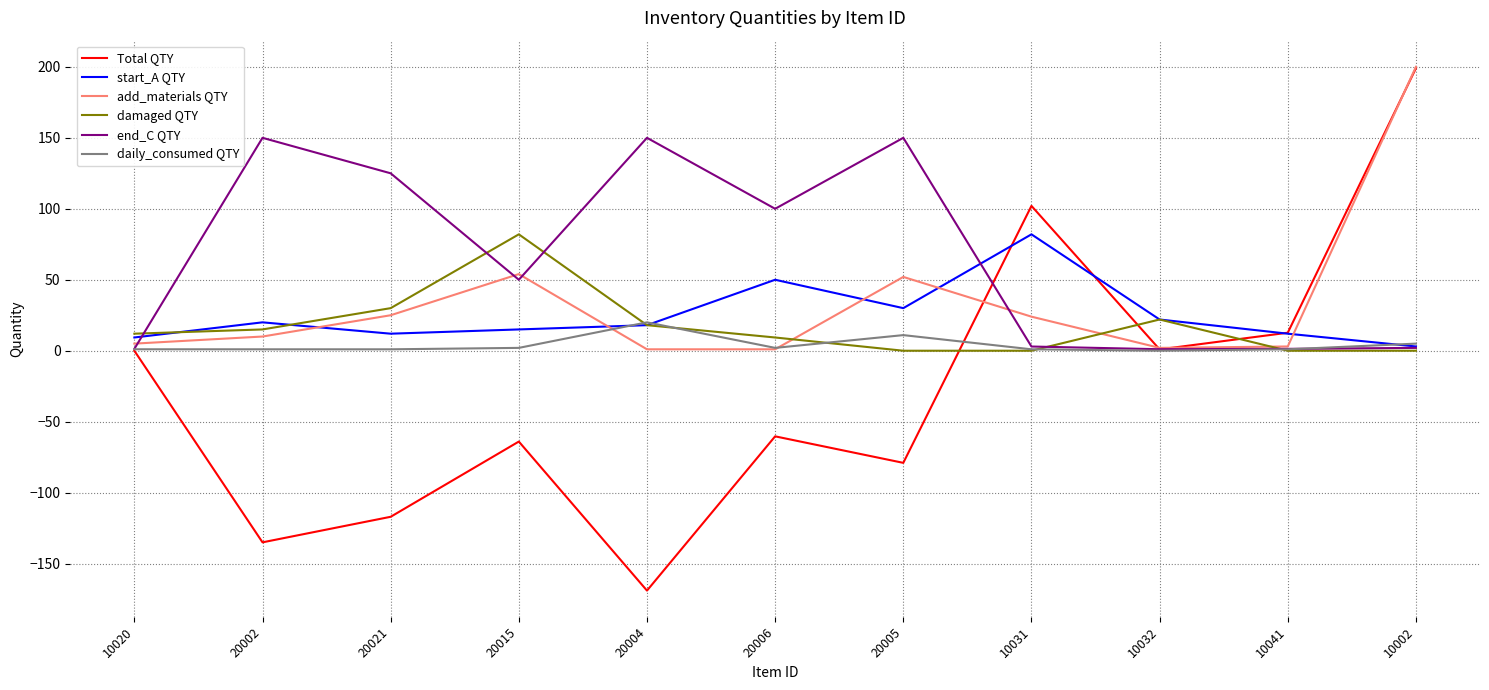

At which category does the chart reach its minimum across all series?

20004